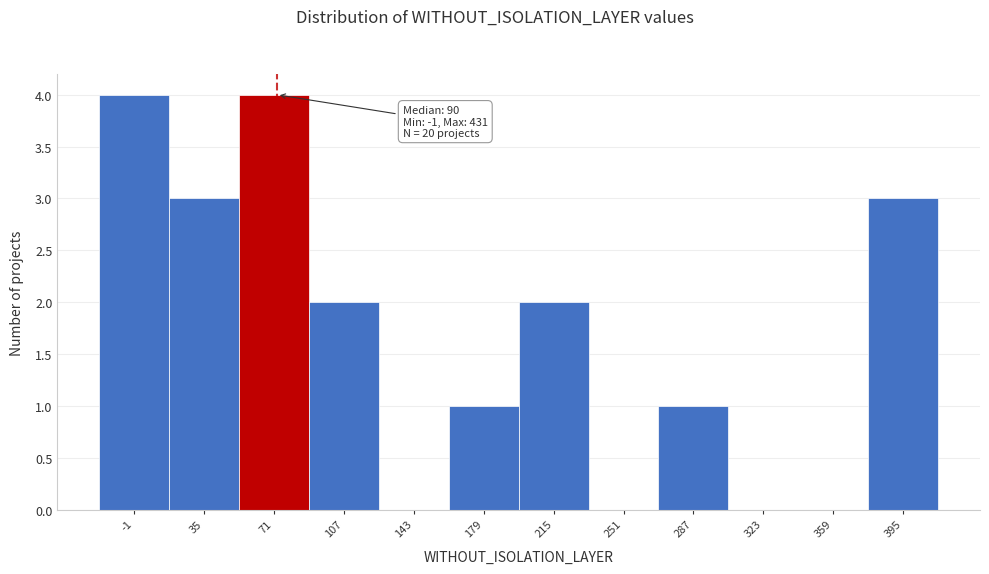

Reading left to right, what are all the values shown in this chart?

-1=4	35=3	71=4	107=2	143=0	179=1	215=2	251=0	287=1	323=0	359=0	395=3